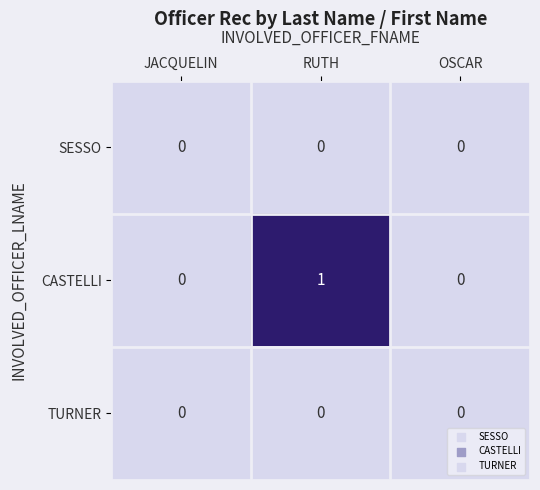

Reading left to right, list all the values displayed in this chart.

SESSO: 0	0	0
CASTELLI: 0	1	0
TURNER: 0	0	0